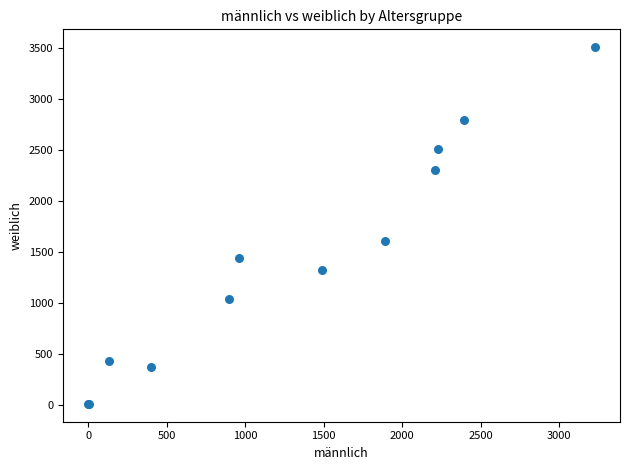

What Y value in the scatter plot is closest to 1757?

1602